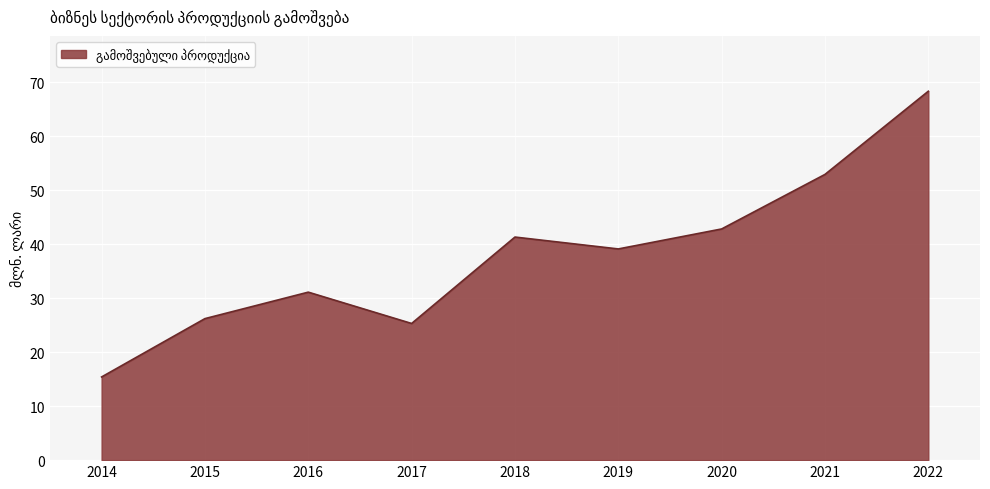

The value at 2014 is 15.4. True or false?

True